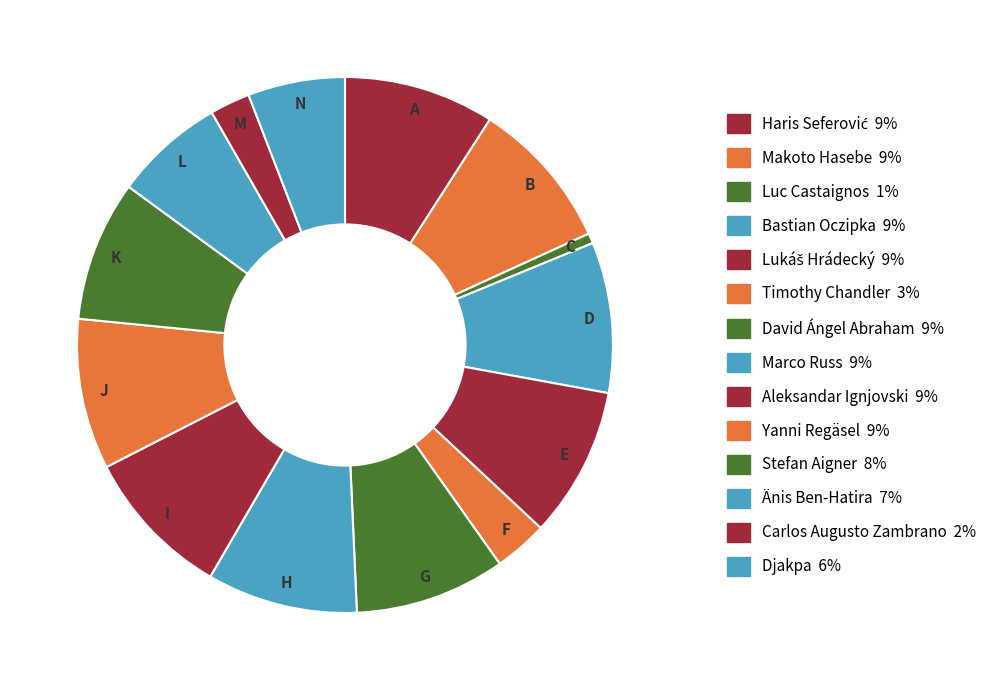

Which category has the smallest portion of the pie?

Luc Castaignos